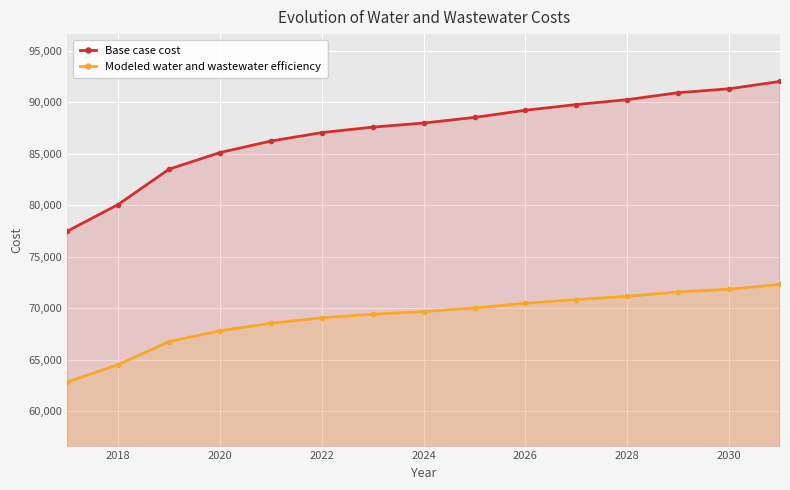

At how many categories does at least one series exceed 74266?

15